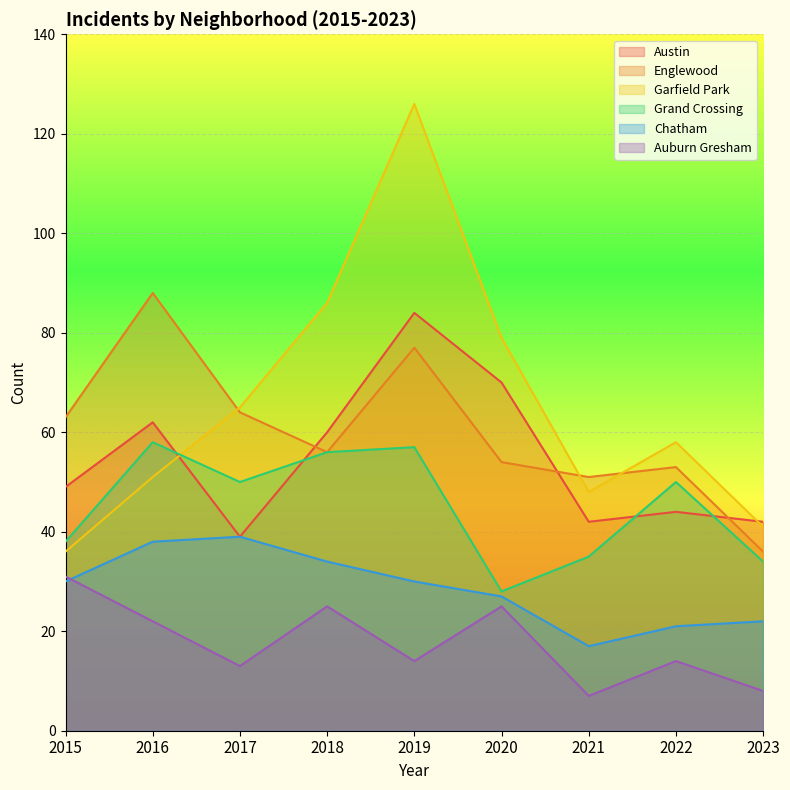

At 2019, list the series in order from smallest to largest.

Auburn Gresham, Chatham, Grand Crossing, Englewood, Austin, Garfield Park